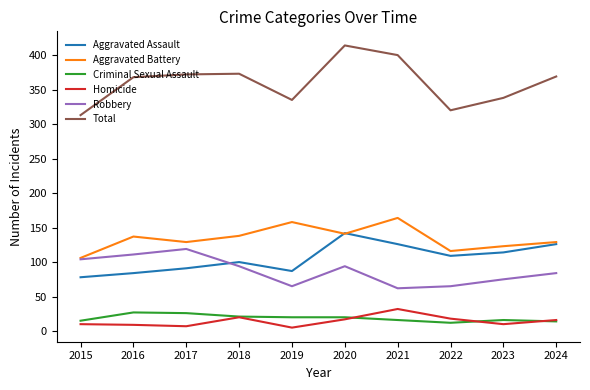

What are all the series names shown in the legend?

Aggravated Assault, Aggravated Battery, Criminal Sexual Assault, Homicide, Robbery, Total